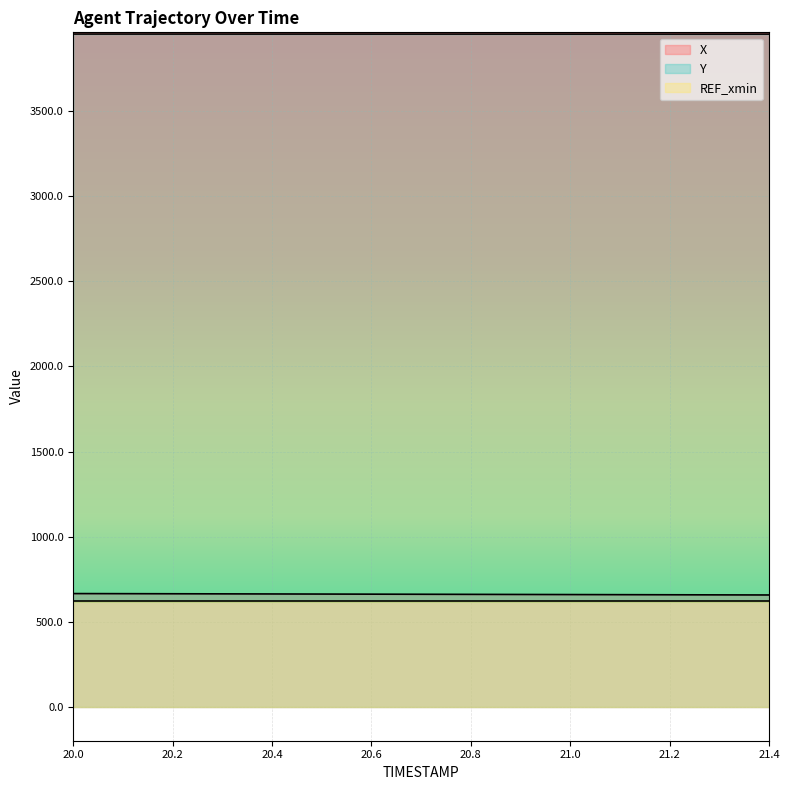

At which label is Y closest to 3952?

21.3